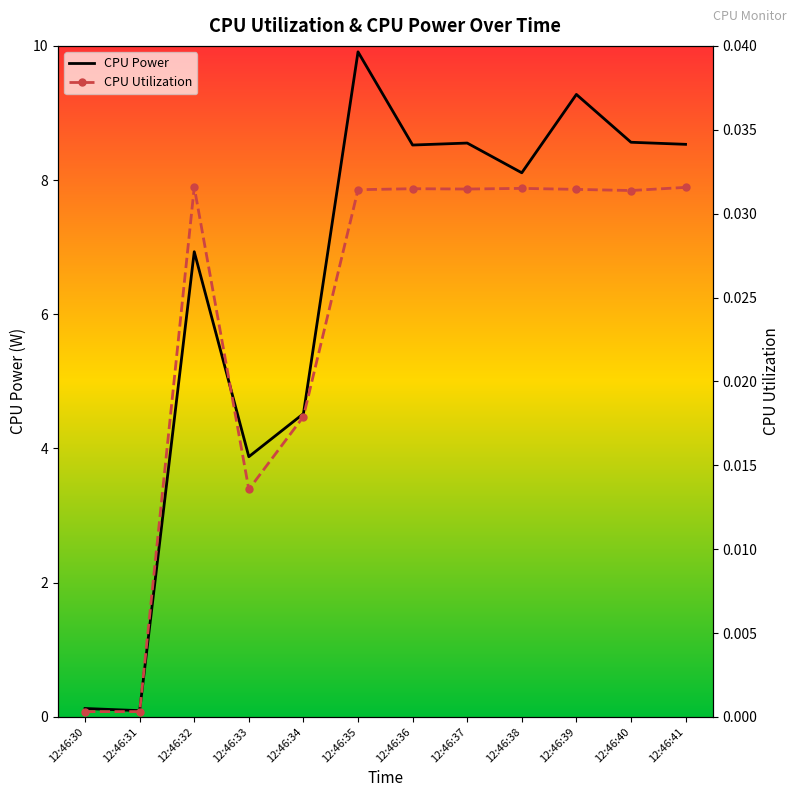

Reading right to left, extract all data points from this chart.

CPU Power: 12:46:41=8.5	12:46:40=8.6	12:46:39=9.3	12:46:38=8.1	12:46:37=8.6	12:46:36=8.5	12:46:35=9.9	12:46:34=4.5	12:46:33=3.9	12:46:32=6.9	12:46:31=0.1	12:46:30=0.1
CPU Utilization: 12:46:41=0.0	12:46:40=0.0	12:46:39=0.0	12:46:38=0.0	12:46:37=0.0	12:46:36=0.0	12:46:35=0.0	12:46:34=0.0	12:46:33=0.0	12:46:32=0.0	12:46:31=0.0	12:46:30=0.0